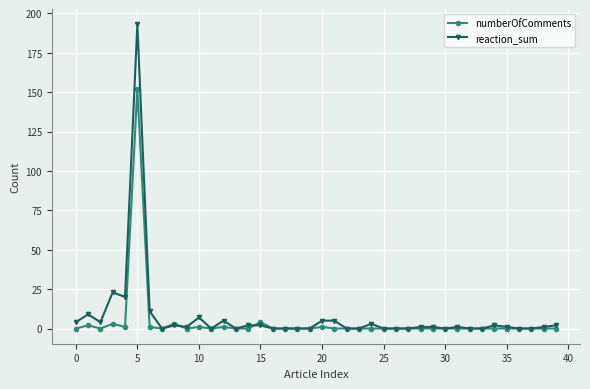

What is the highest value of the reaction_sum series?

193